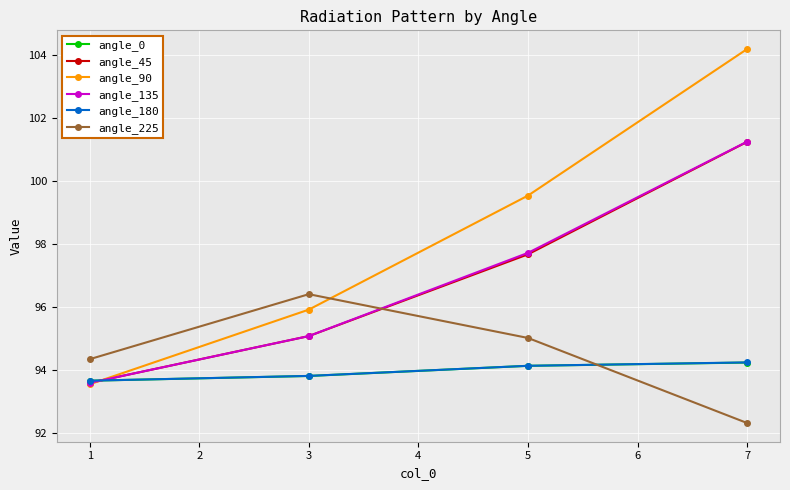

What is the value of the angle_180 point at the 1st from the left?

93.7